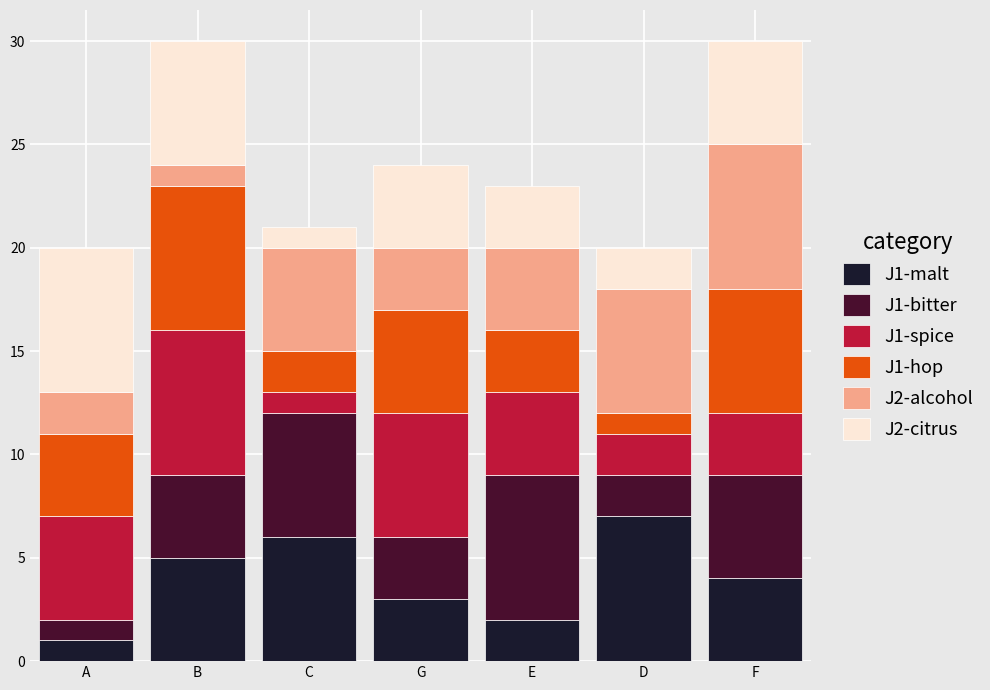

Which category has the highest value in the J1-malt series?

D